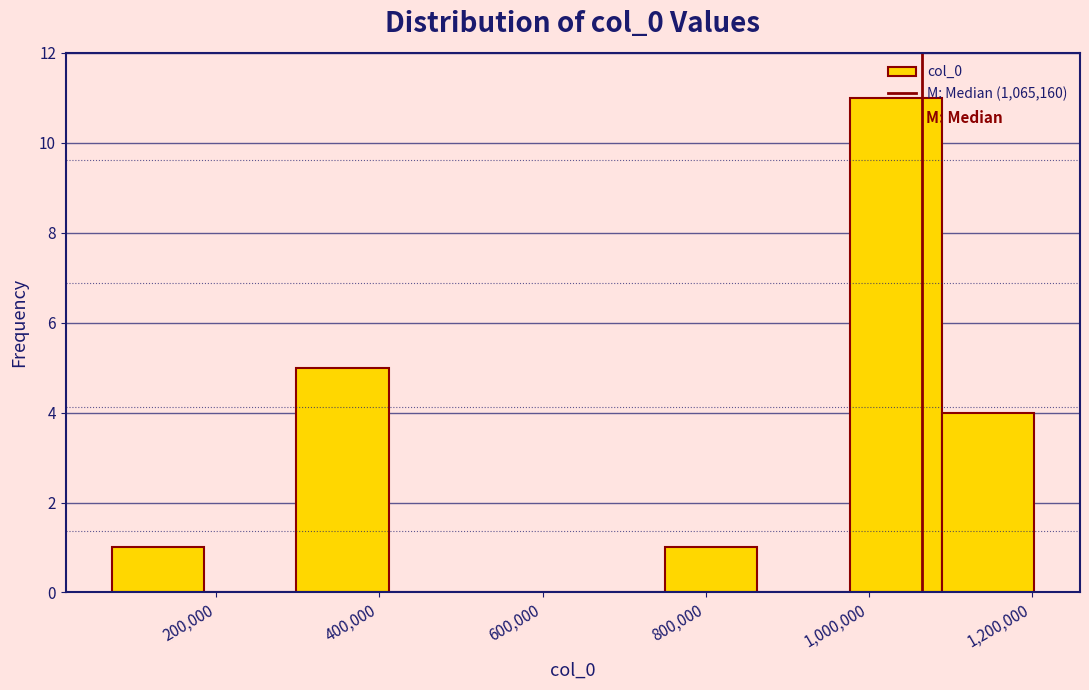

Reading left to right, transcribe this chart: for each bar, give the range it covers on the x-axis and its height. Neither the bar edges nor the heights are printed on the chart, so give them approximately, as read against the axes.

80000 to 180000: 1
180000 to 300000: 0
300000 to 420000: 5
420000 to 520000: 0
520000 to 640000: 0
640000 to 760000: 0
760000 to 860000: 1
860000 to 980000: 0
980000 to 1080000: 11
1080000 to 1200000: 4